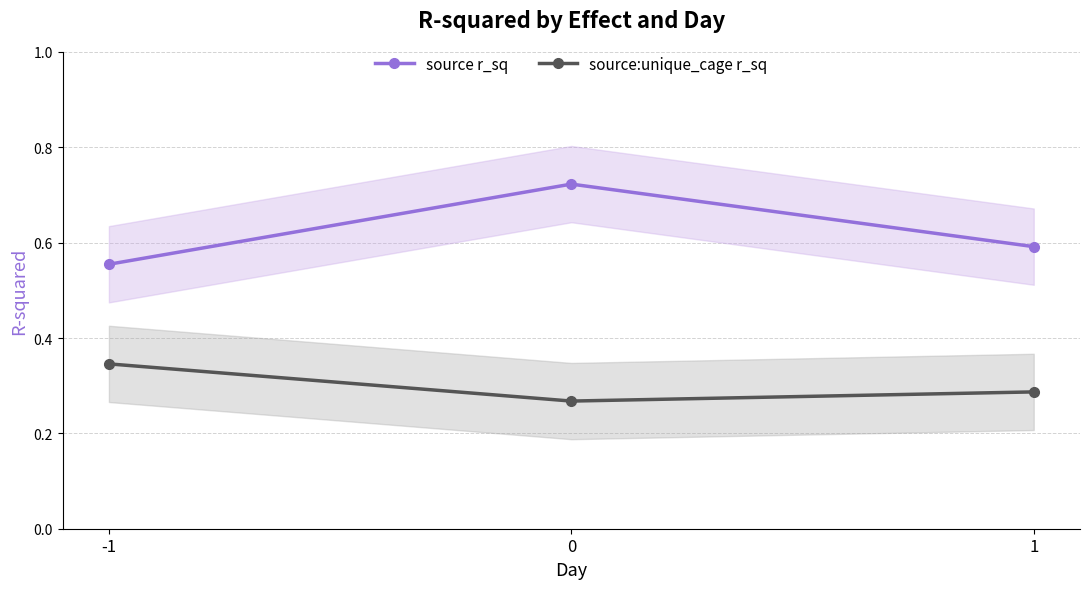

Rank the series by their maximum value, from highest to lowest.

source r_sq, source:unique_cage r_sq